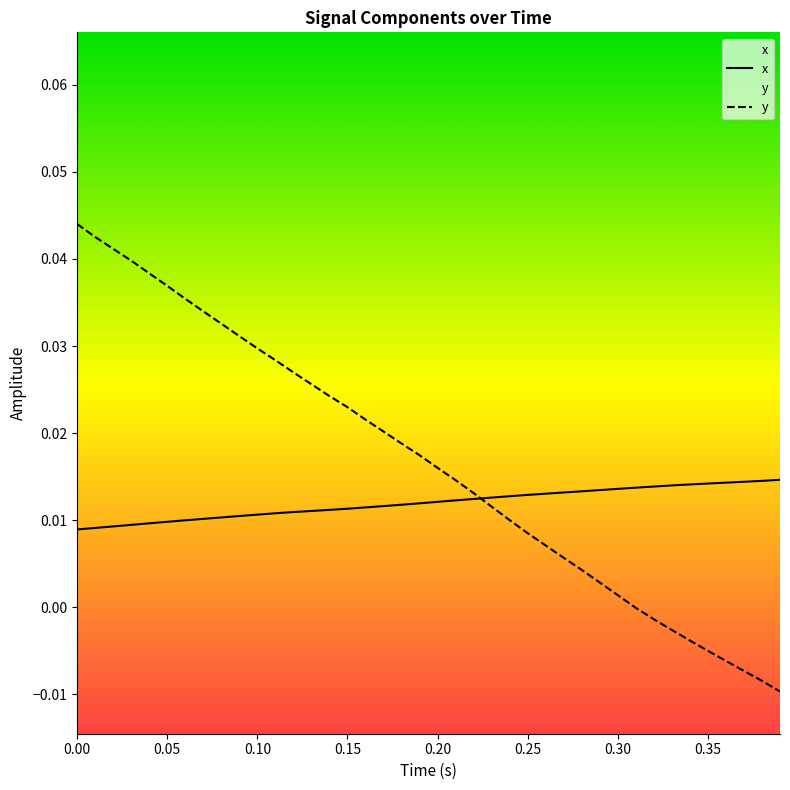

True or false: x has more than 1 points higher than both neighbors.

False